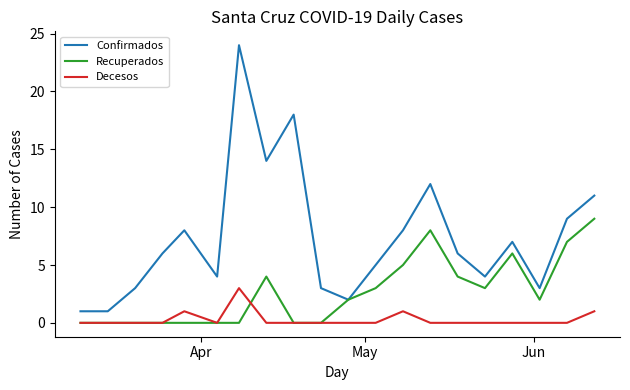

List the series in order of their peak value, lowest first.

Decesos, Recuperados, Confirmados